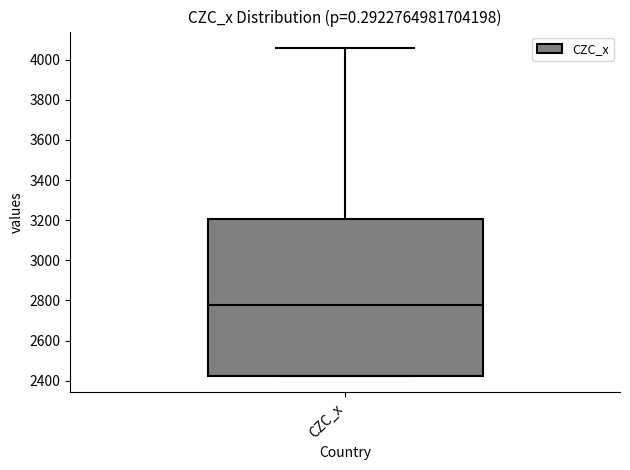

Where is the upper edge of the box for CZC_x on the y-axis? The values are not printed on the chart, so give them approximately, as read against the axis.

3200